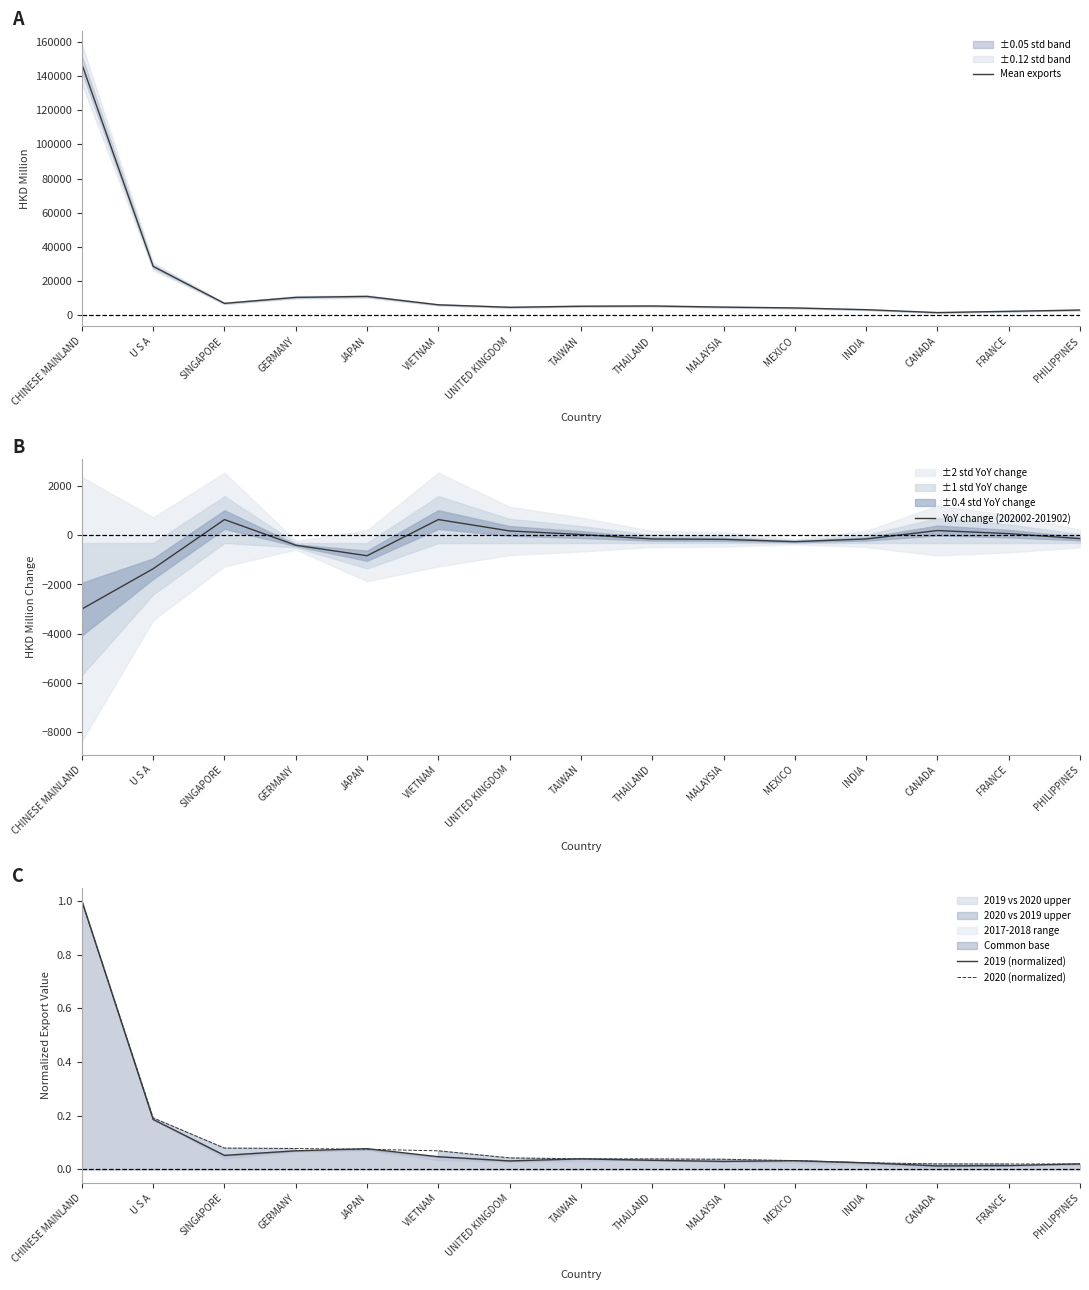

Which has a higher value, TAIWAN or PHILIPPINES?

TAIWAN